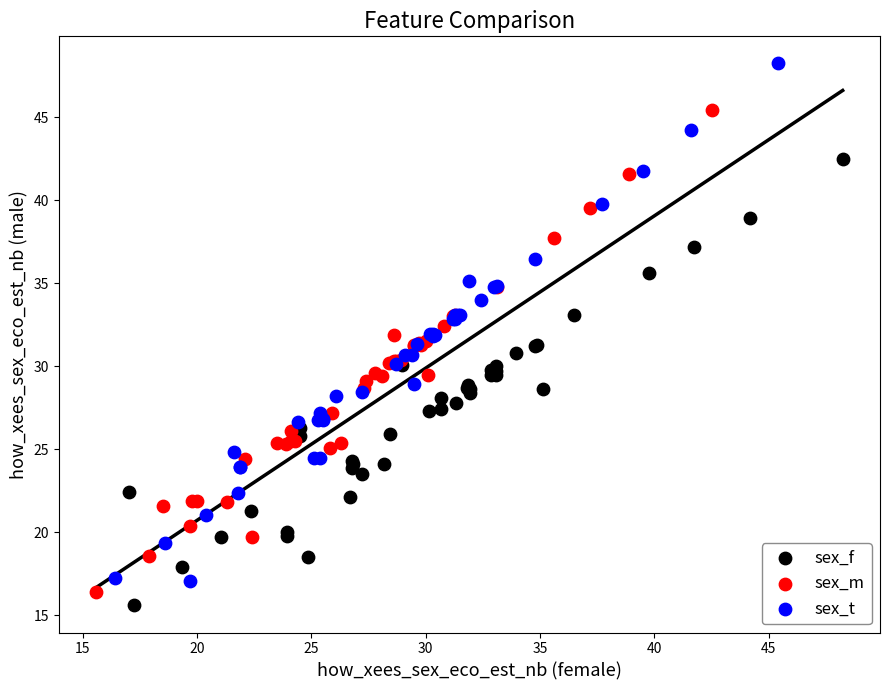

Which series has the widest spread of Y values?

sex_t